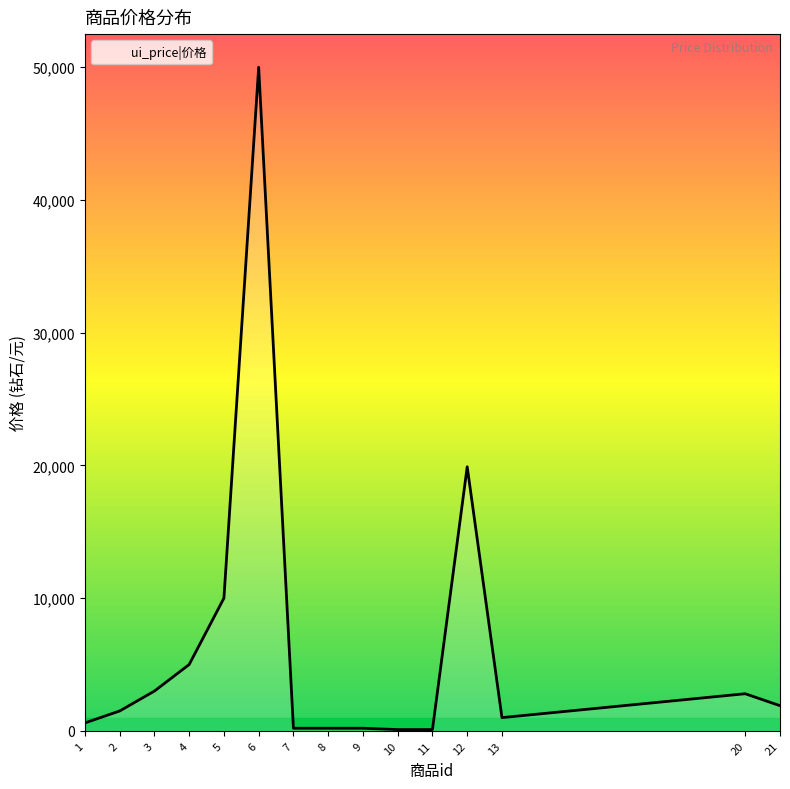

What is the difference between the maximum and minimum values?

49900